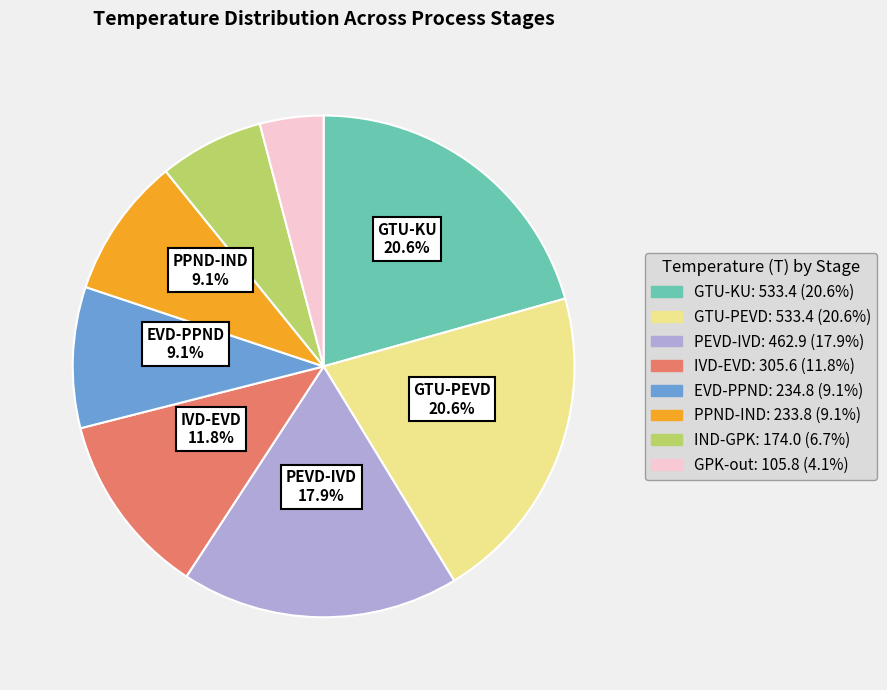

What percentage do IVD-EVD: 305.6 (11.8%) and EVD-PPND: 234.8 (9.1%) together represent?

20.9%